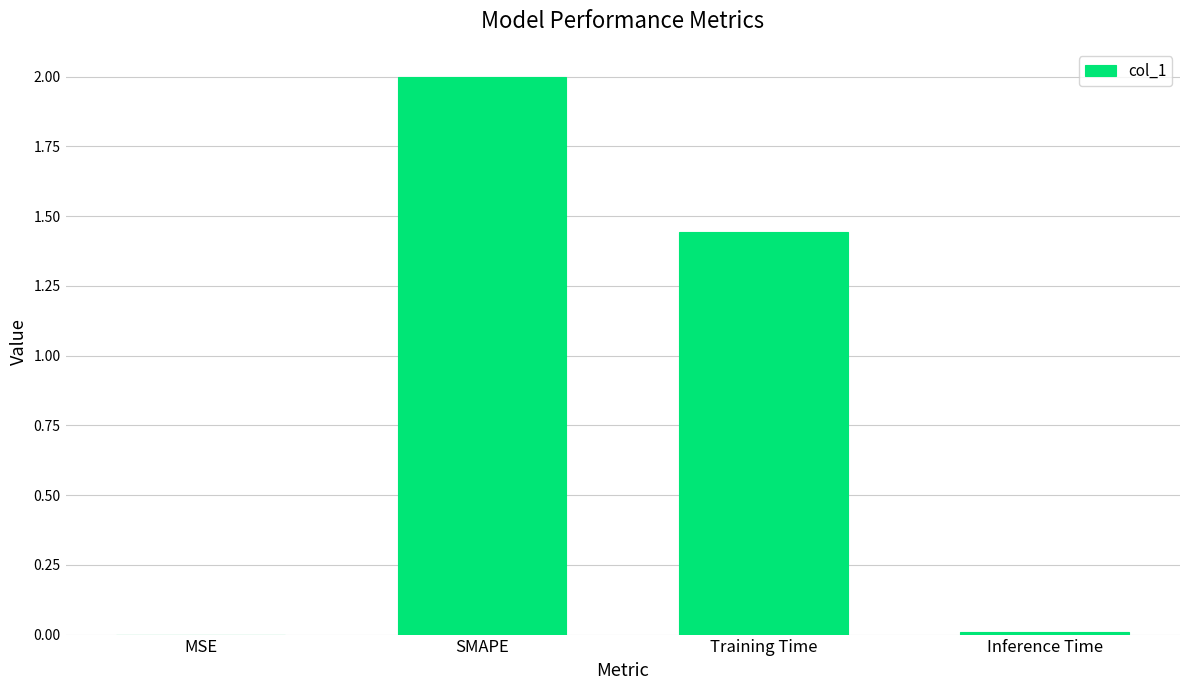

Are the bars grouped side by side (vs. stacked)?

No